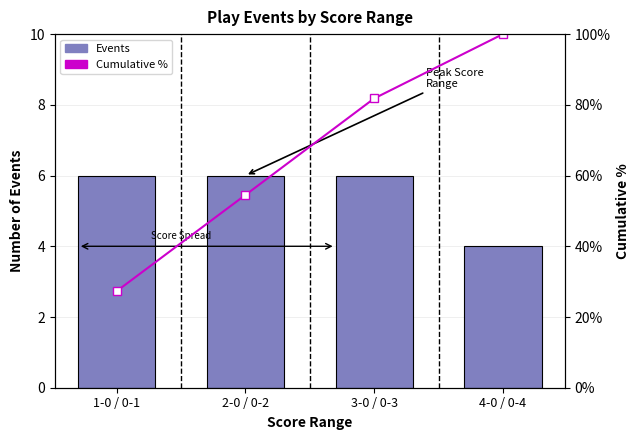

What is the label of the 4th bar from the left?

4-0 / 0-4